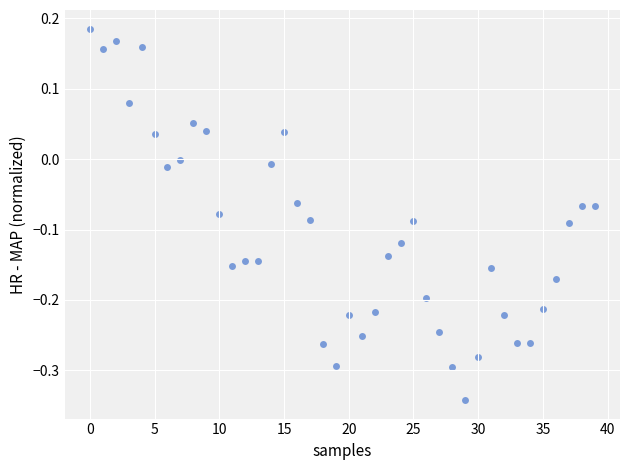

What is the range of Y values (max minus min)?

0.5